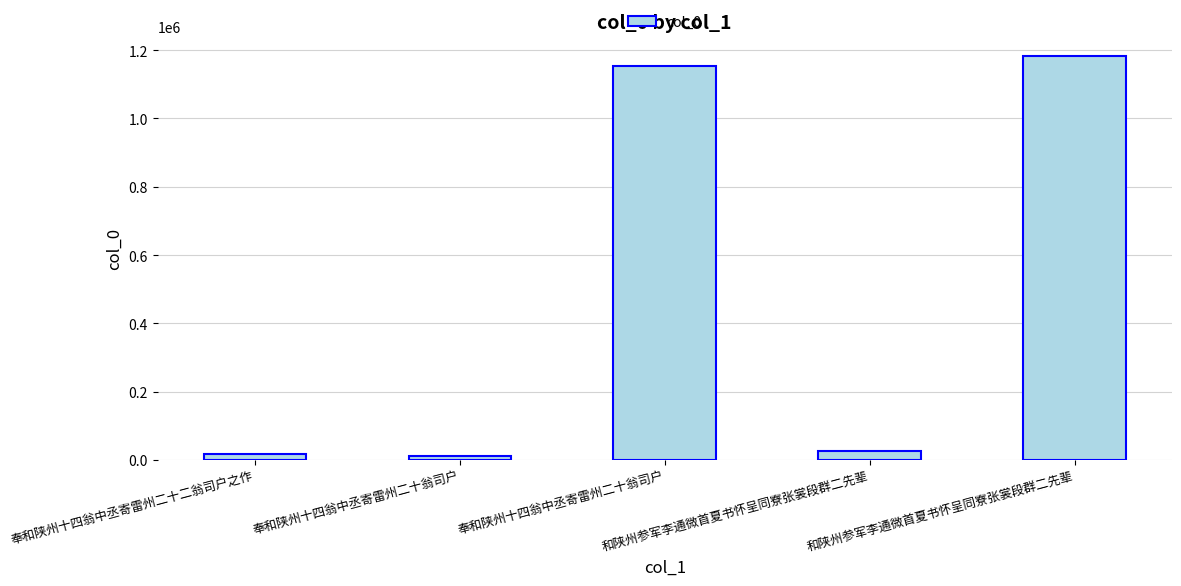

Does the chart contain stacked bars?

No